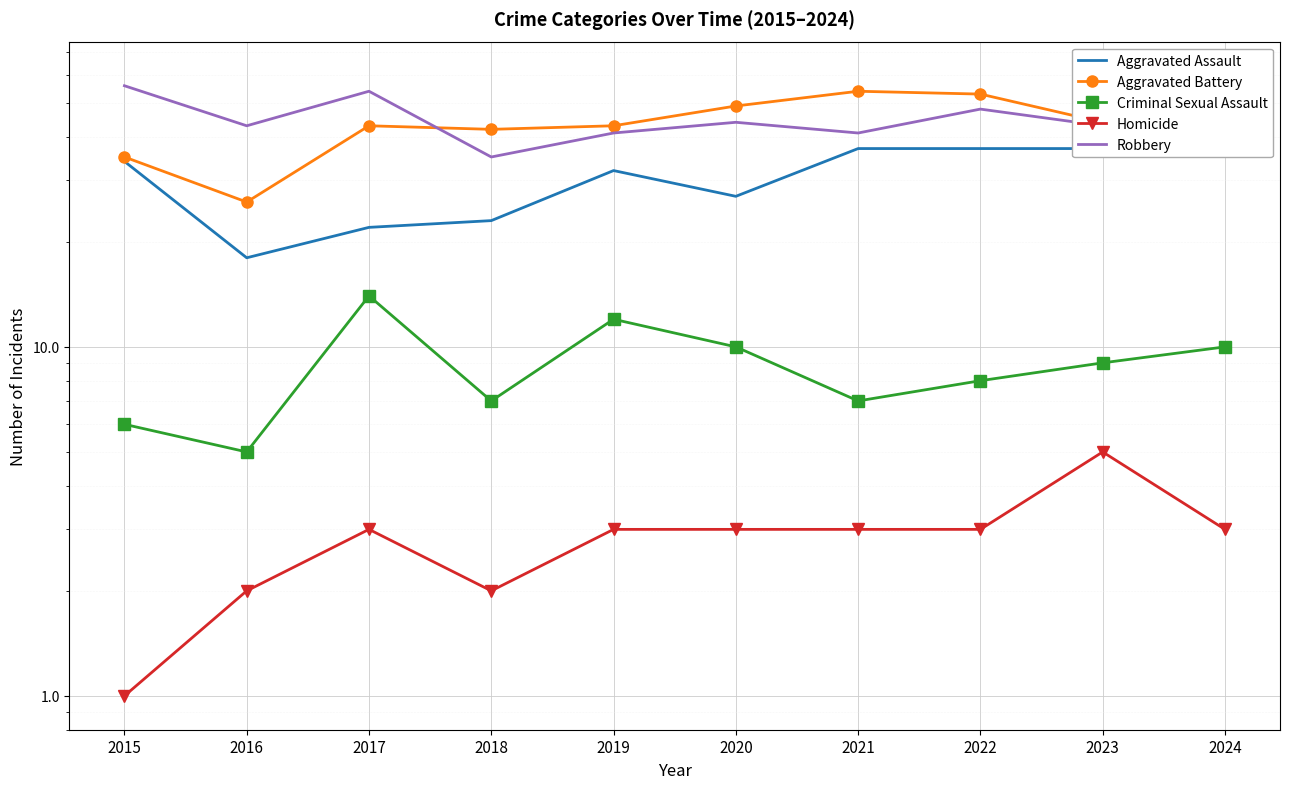

How many interior local peaks does the Robbery series have?

3